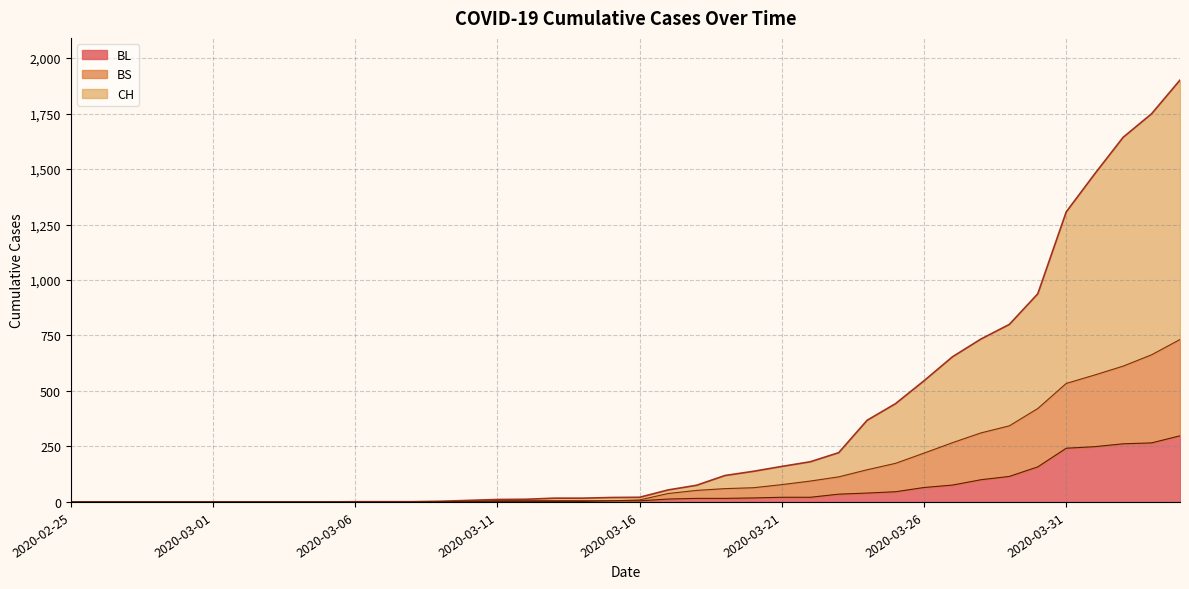

What are all the series names shown in the legend?

BL, BS, CH